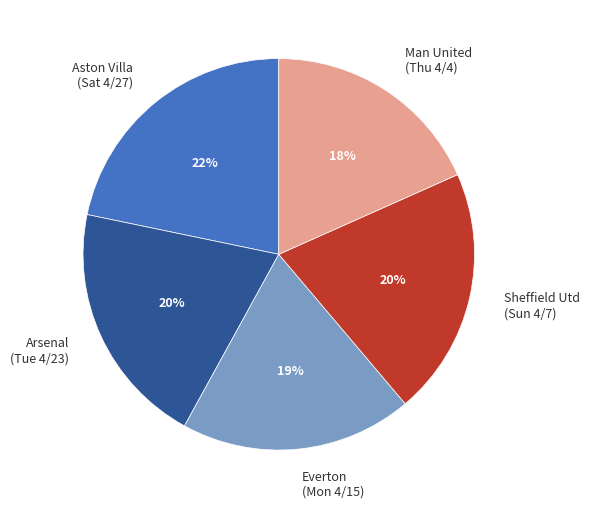

Which category has the smallest portion of the pie?

Man United (Thu 4/4)